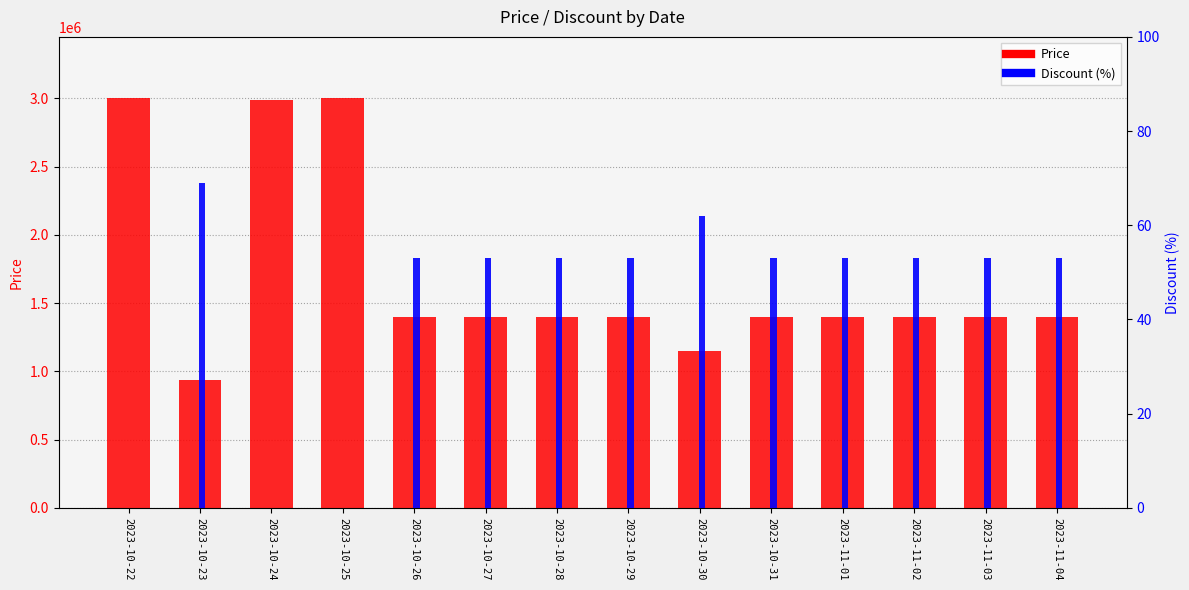

Rank the categories by Price value from highest to lowest.

2023-10-22, 2023-10-25, 2023-10-24, 2023-10-26, 2023-10-27, 2023-10-28, 2023-10-29, 2023-10-31, 2023-11-01, 2023-11-02, 2023-11-03, 2023-11-04, 2023-10-30, 2023-10-23